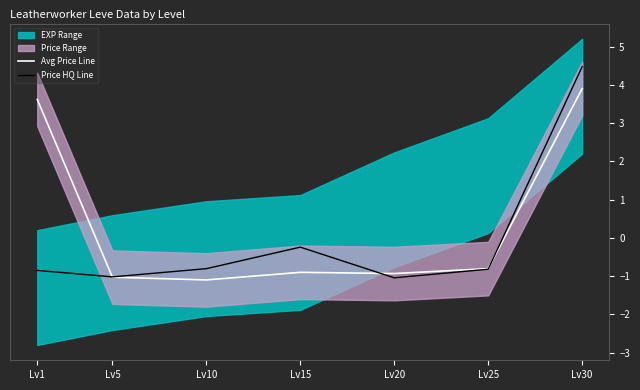

Which series ends up on top after the final intersection of Avg Price Line and Price HQ Line?

Price HQ Line